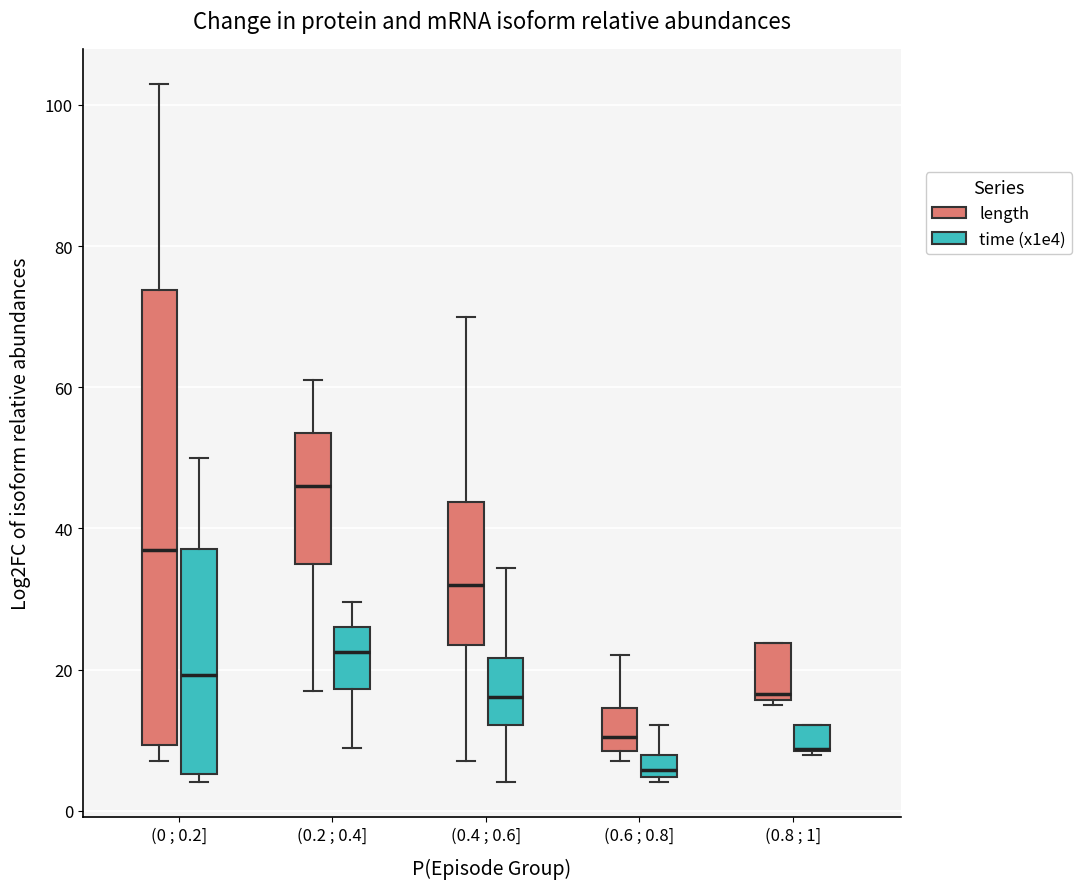

Comparing the boxes themselves (not the whiskers), which one is the tallest?

(0 ; 0.2] (length)